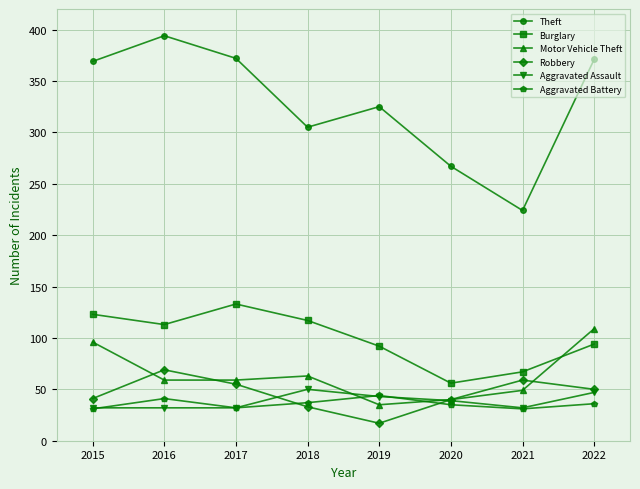

What is the difference between the highest and lowest values at 2021?

193